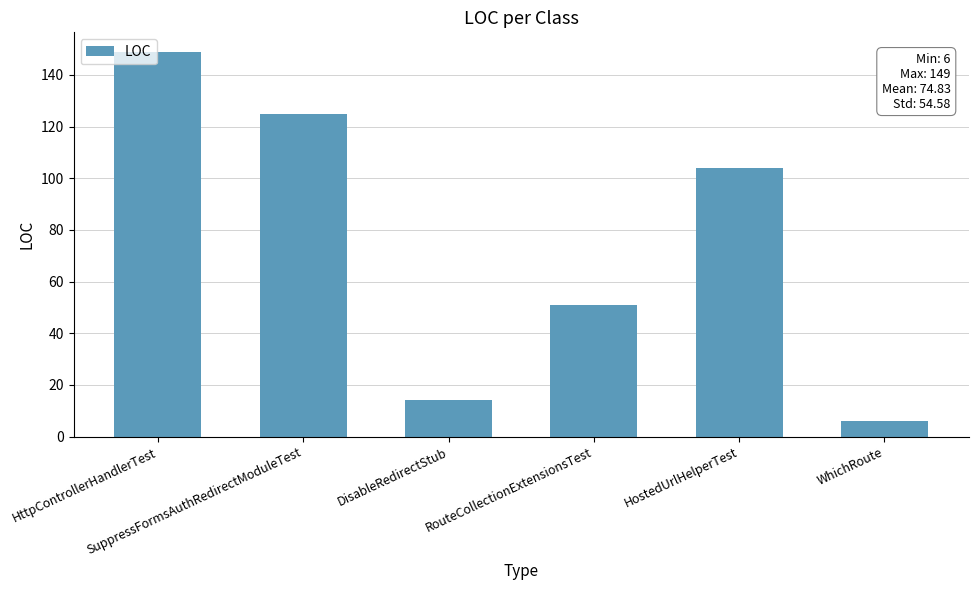

What is the minimum value shown in the chart?

6